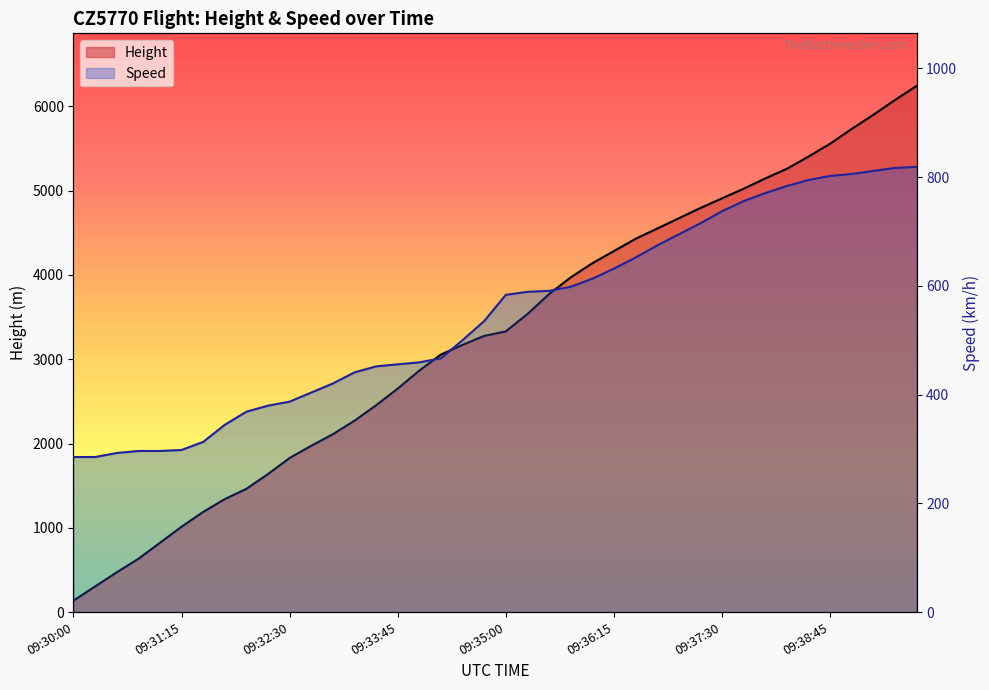

What is the difference between the Height values at 09:36:15 and 26?

3413.8